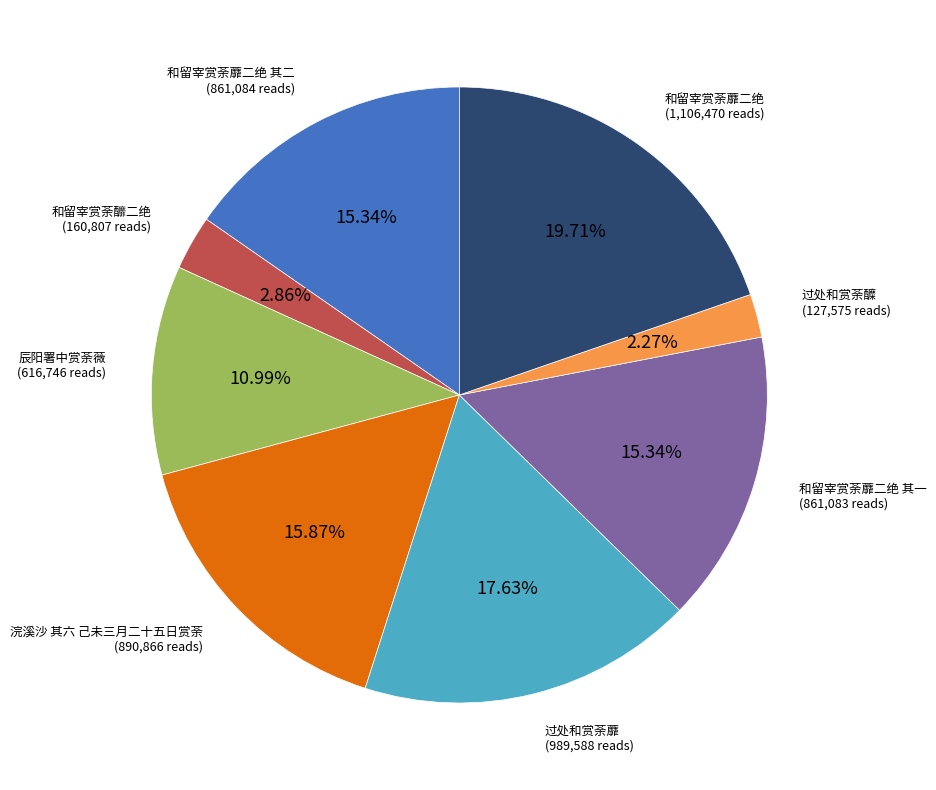

Is there a majority slice in this chart?

No